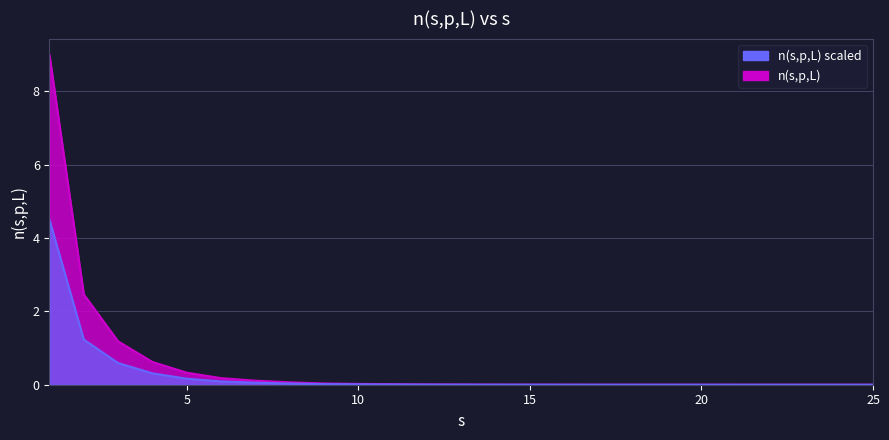

List the labels in order of value, largest first.

1, 2, 3, 4, 5, 6, 7, 8, 9, 10, 11, 12, 13, 14, 15, 16, 17, 18, 19, 20, 21, 25, 23